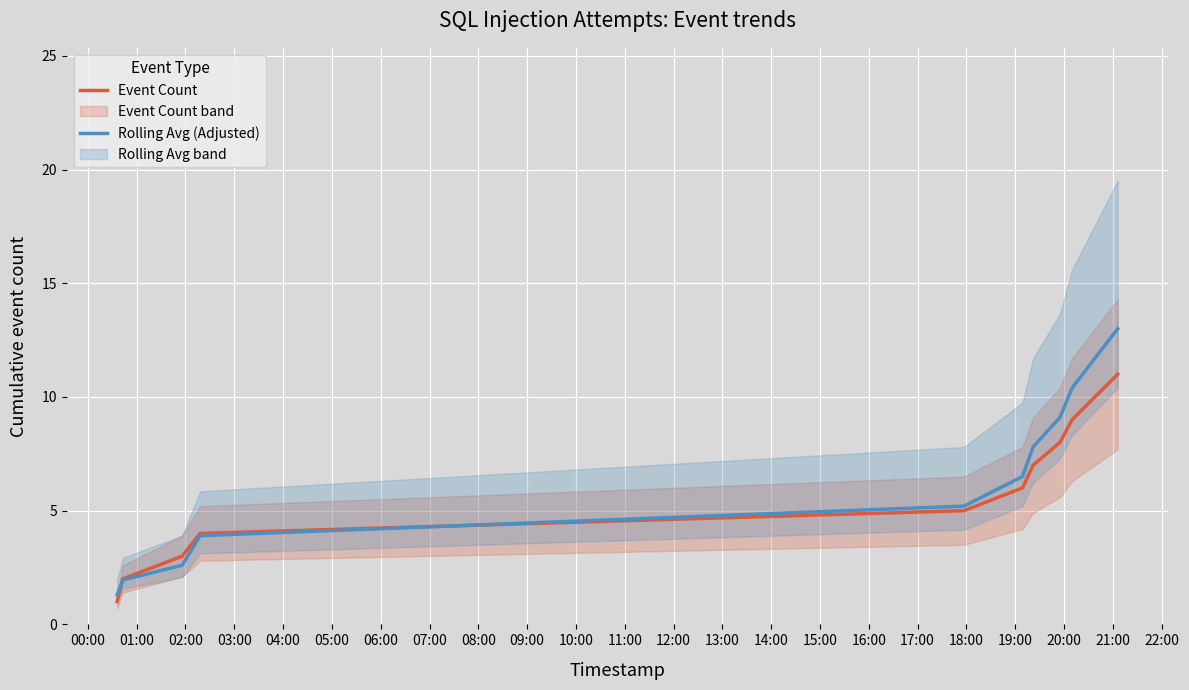

What is the sum of all Event Count values?

66.0